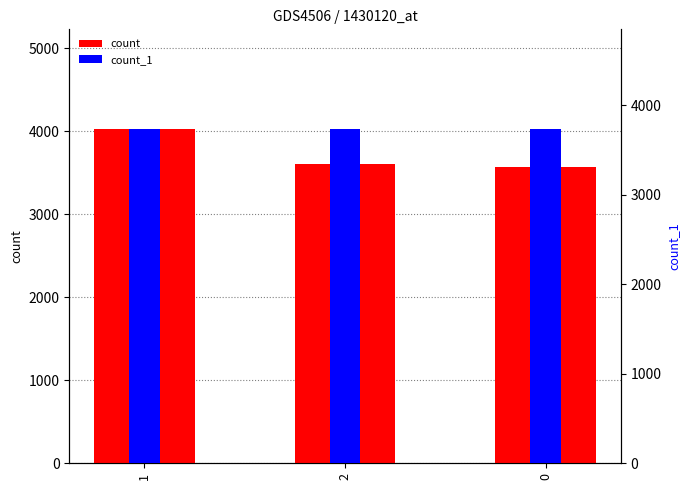

What is the maximum value shown in the chart?

4020